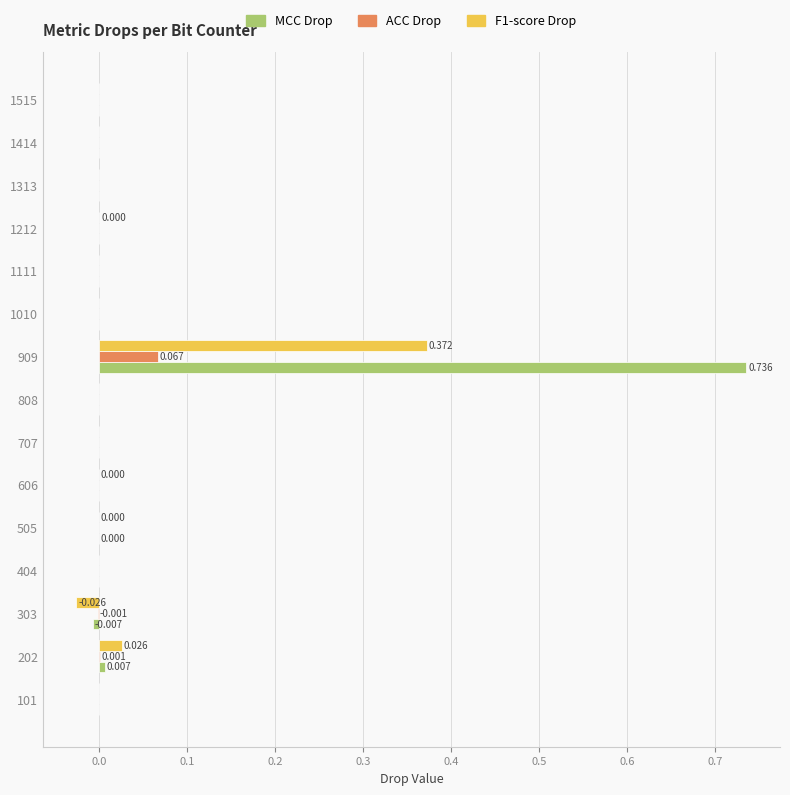

Is the value of MCC Drop at 202 greater than the value of F1-score Drop at 909?

No